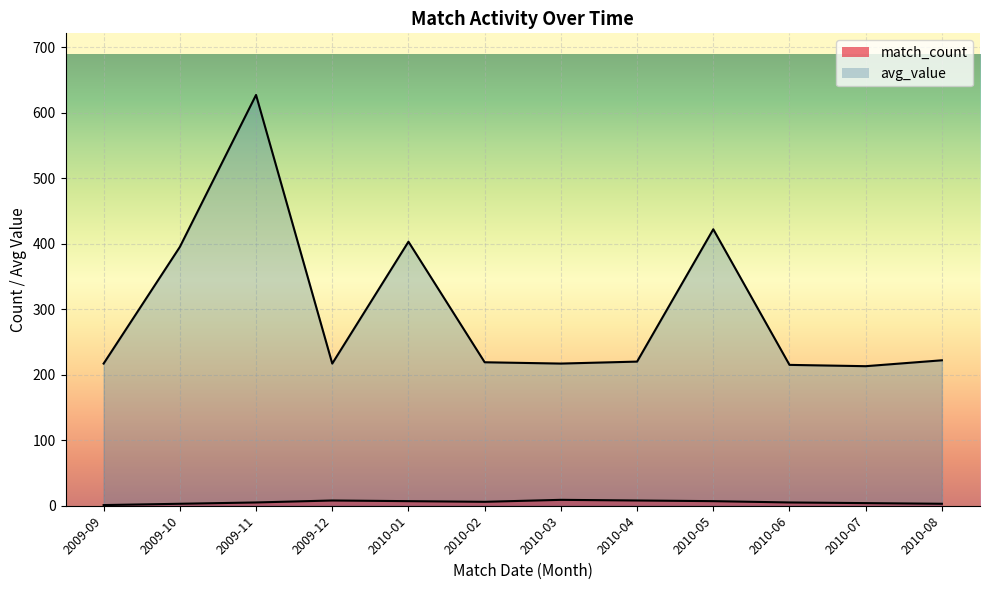

What value does the match_count series have at 2009-10?

3